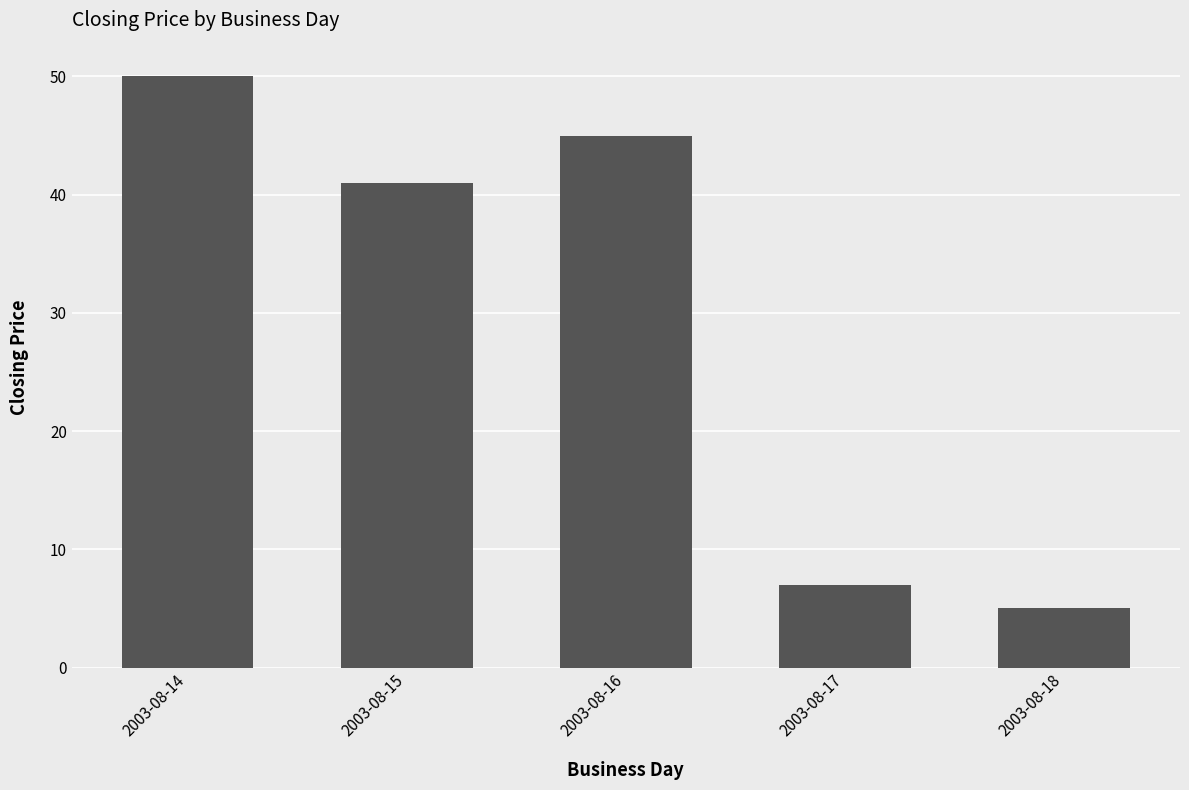

The value at 2003-08-18 is 7. True or false?

False